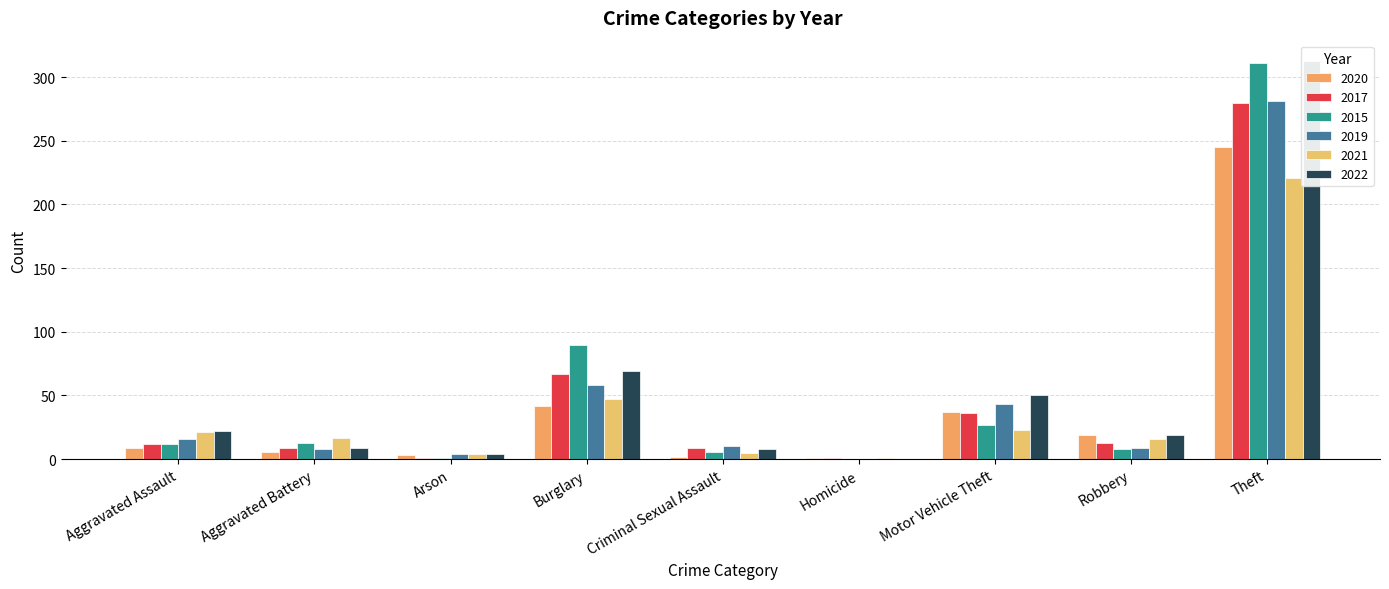

Is the value of 2022 at Aggravated Battery greater than the value of 2017 at Aggravated Battery?

No